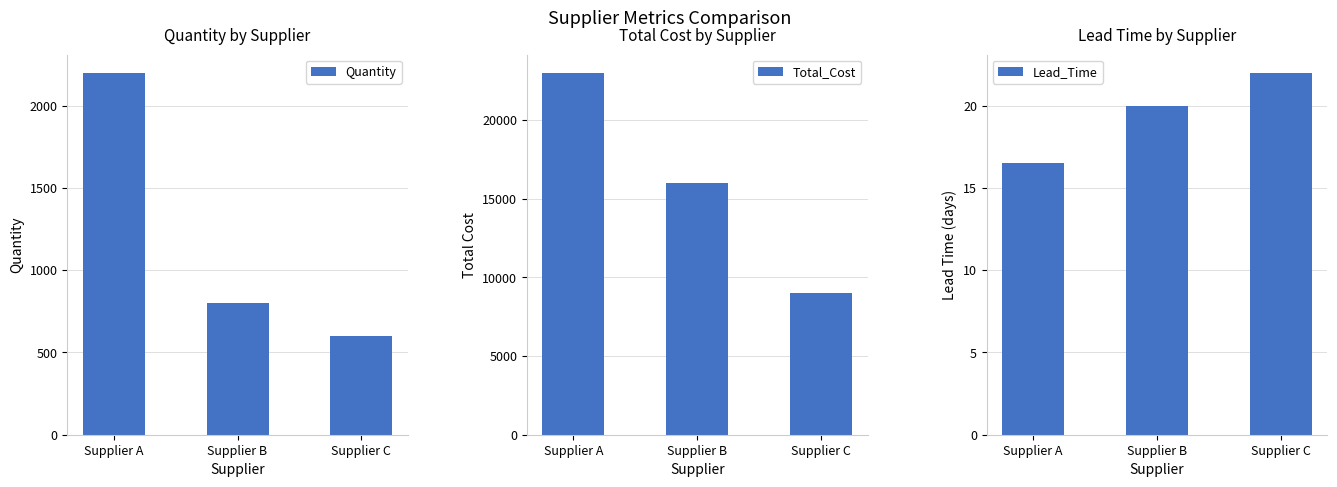

Which series has the widest spread of values?

Total_Cost